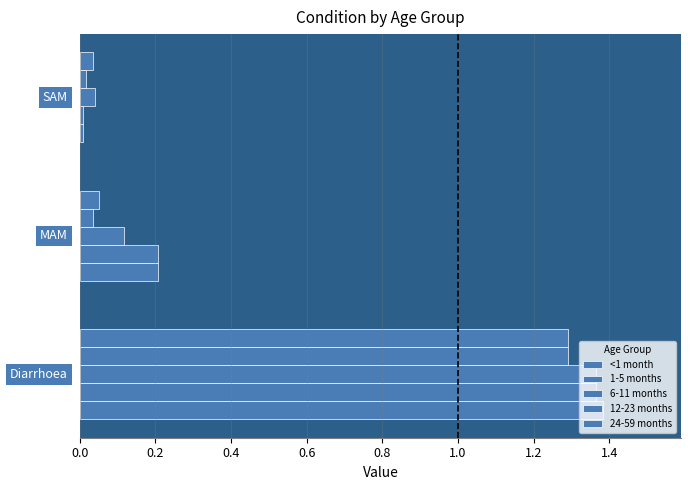

What is the maximum value shown in the chart?

1.4